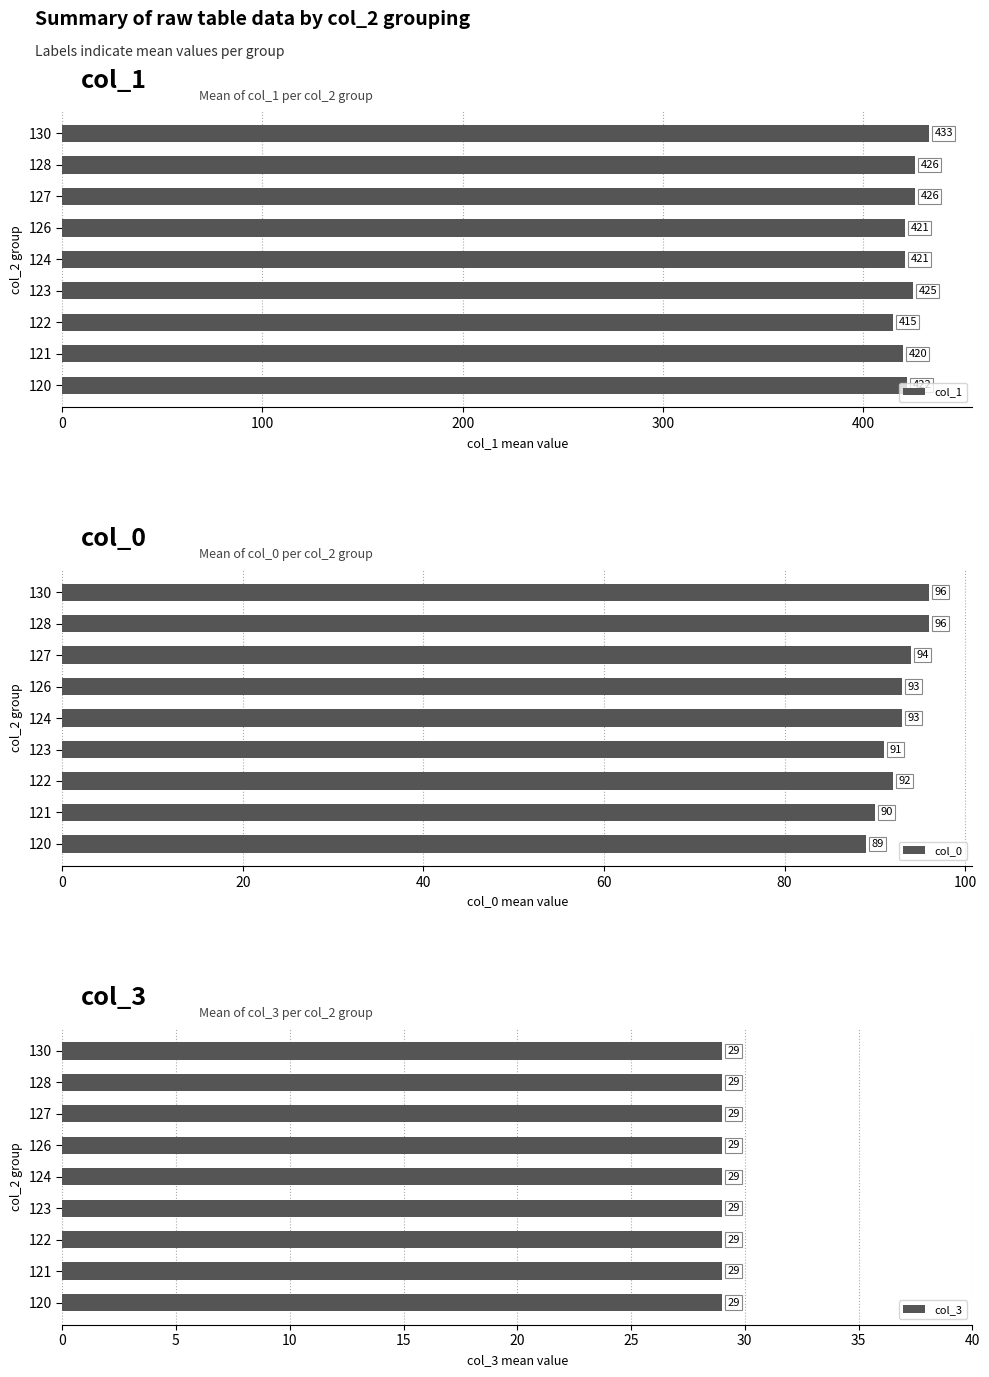

Rank the series by their maximum value, from lowest to highest.

col_3, col_0, col_1